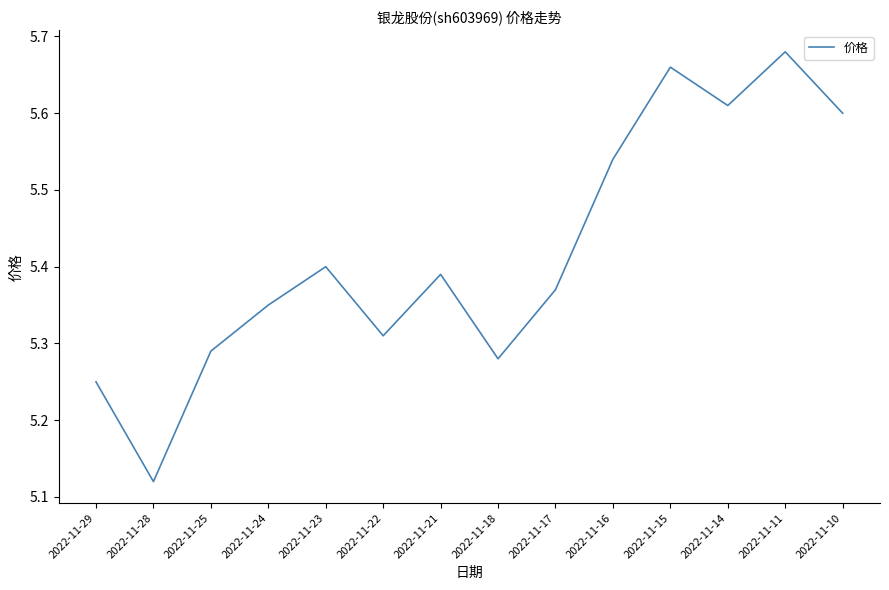

What is the difference between the values at 2022-11-10 and 2022-11-25?

0.3